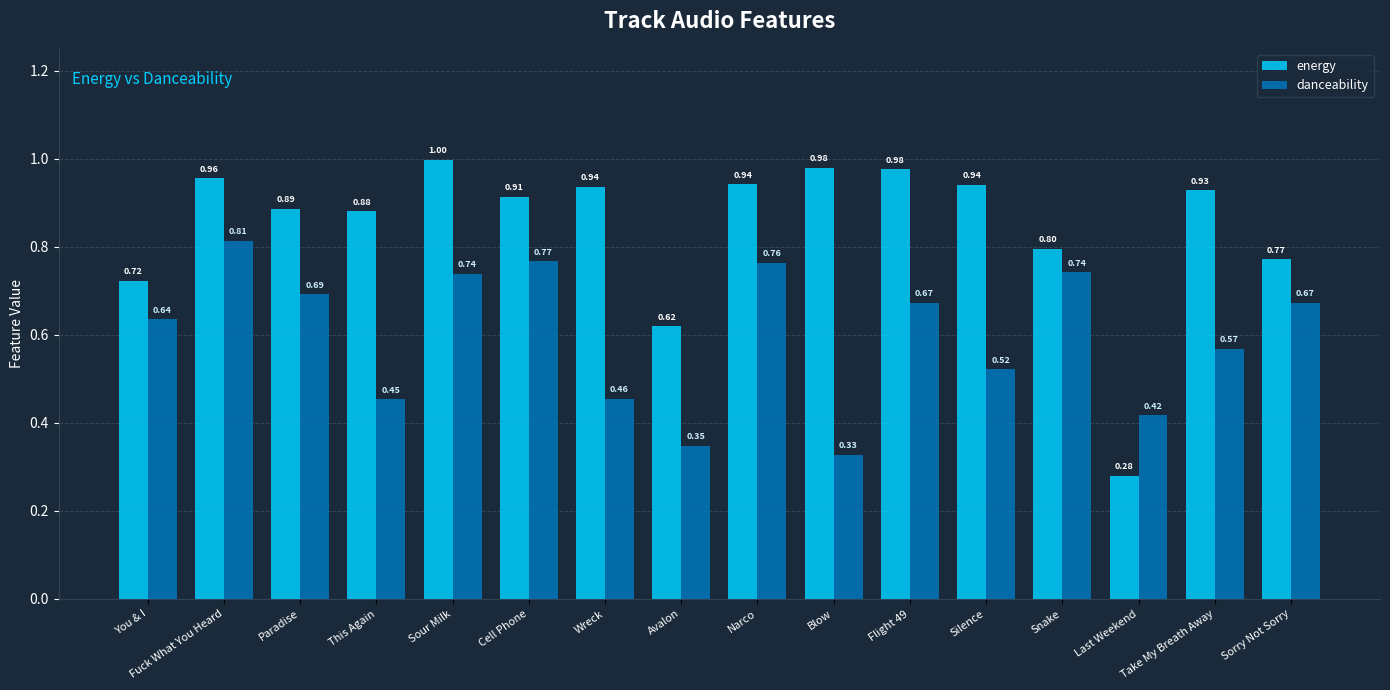

The energy series shows 0.4 at Cell Phone. True or false?

False